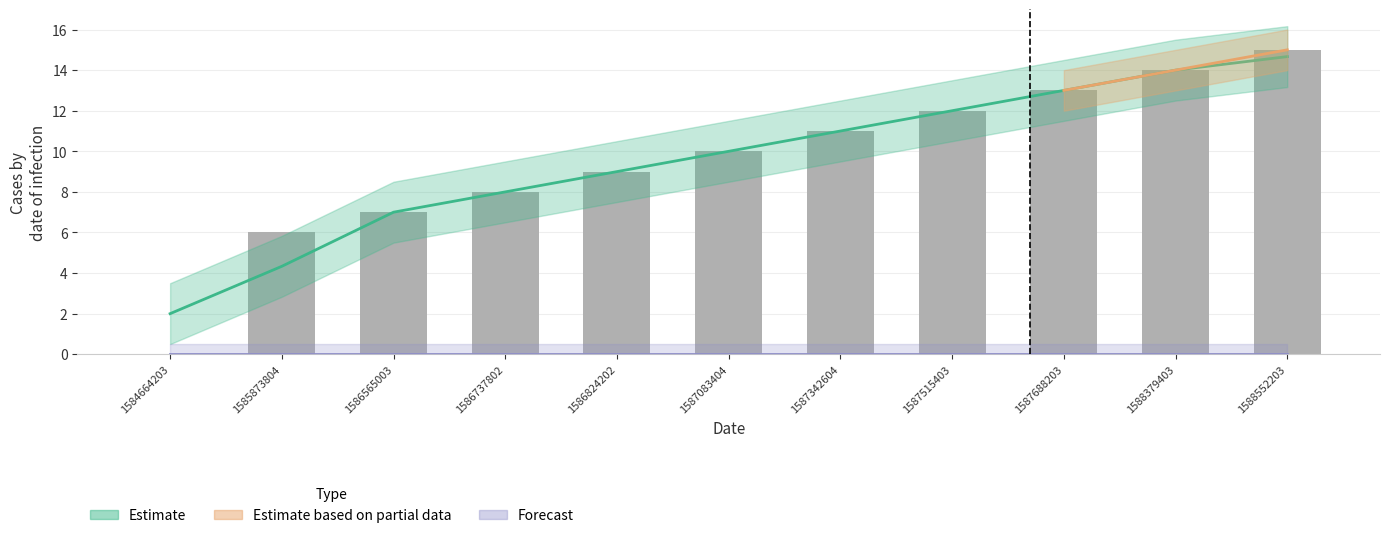

What is the difference between the maximum and minimum values?

15